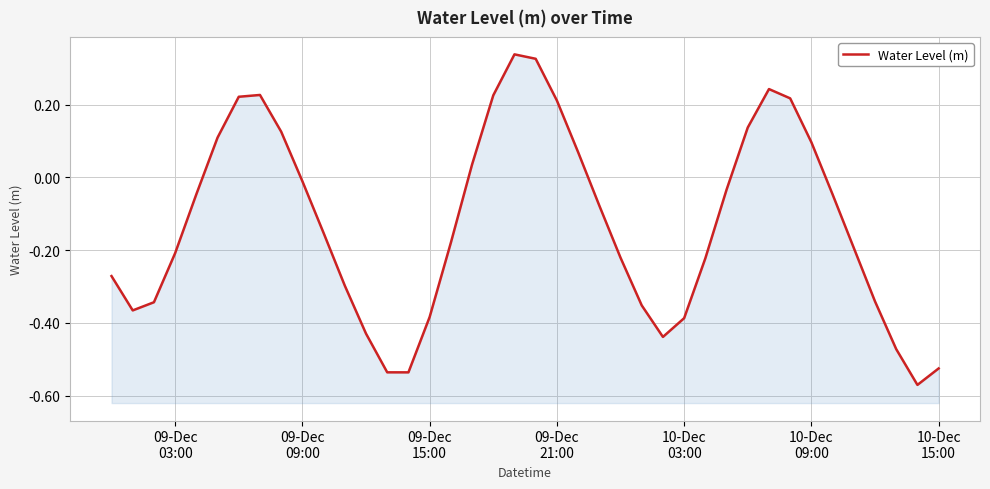

Does the chart display data point markers on the line(s)?

No